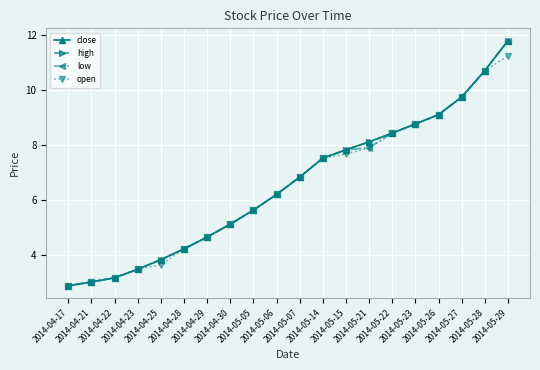

At 2014-05-14, list the series in order from largest to smallest.

close, high, low, open